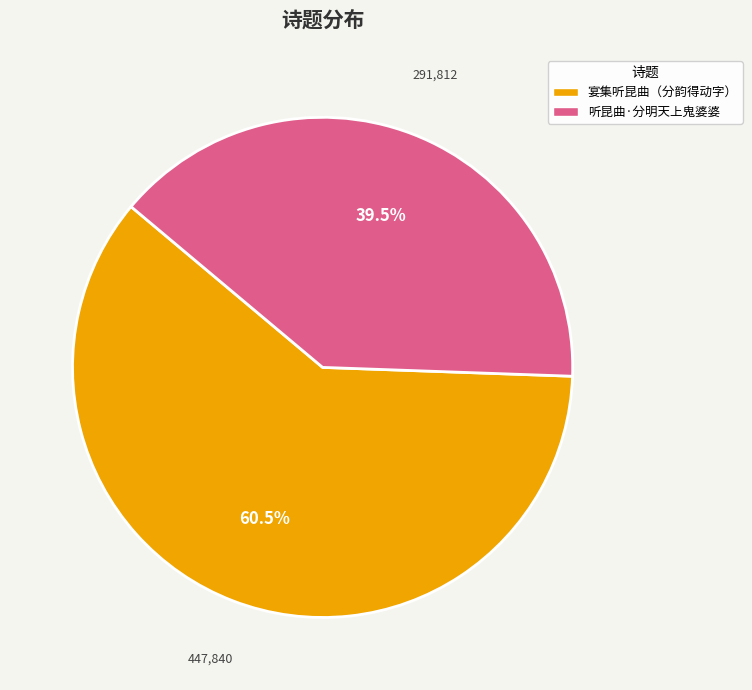

Is there a majority slice in this chart?

Yes